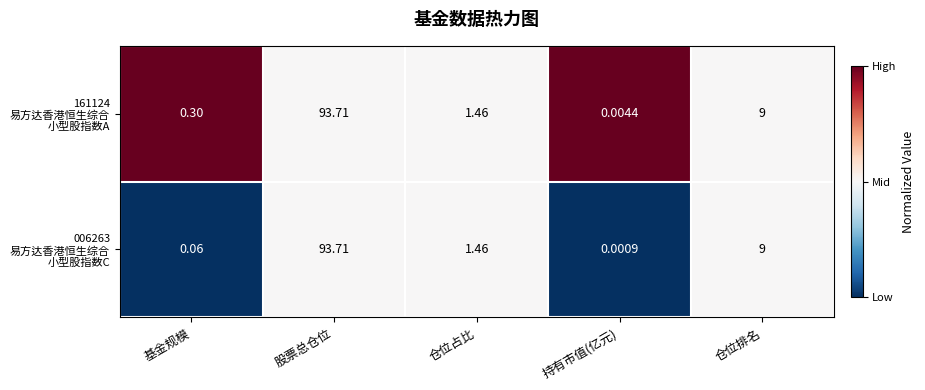

Which category has the highest value across all series?

股票总仓位